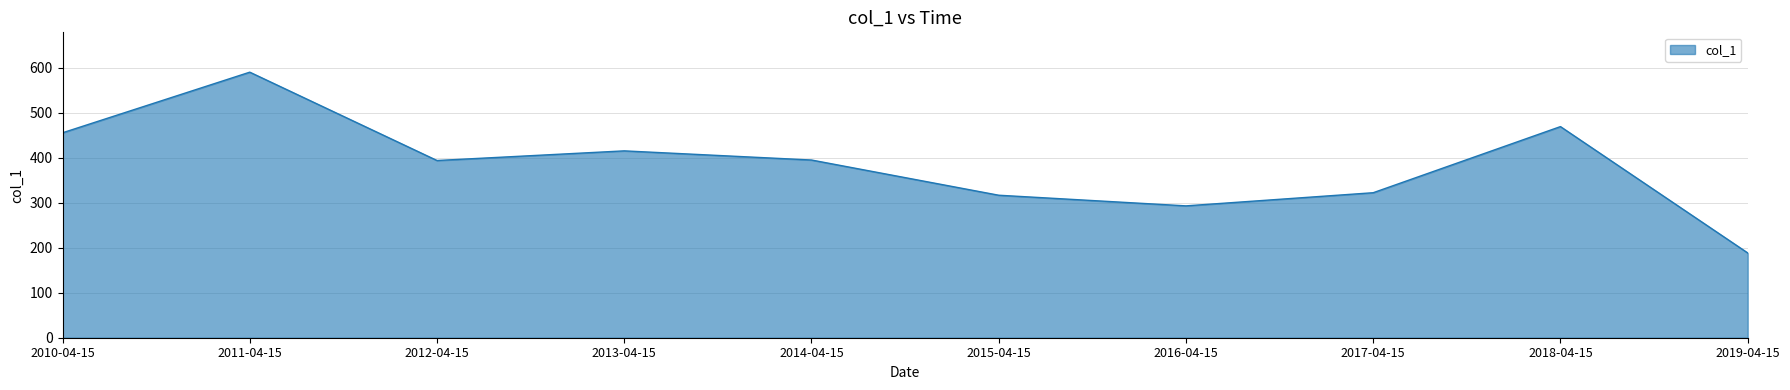

The value at 2014-04-15 is 573.6. True or false?

False